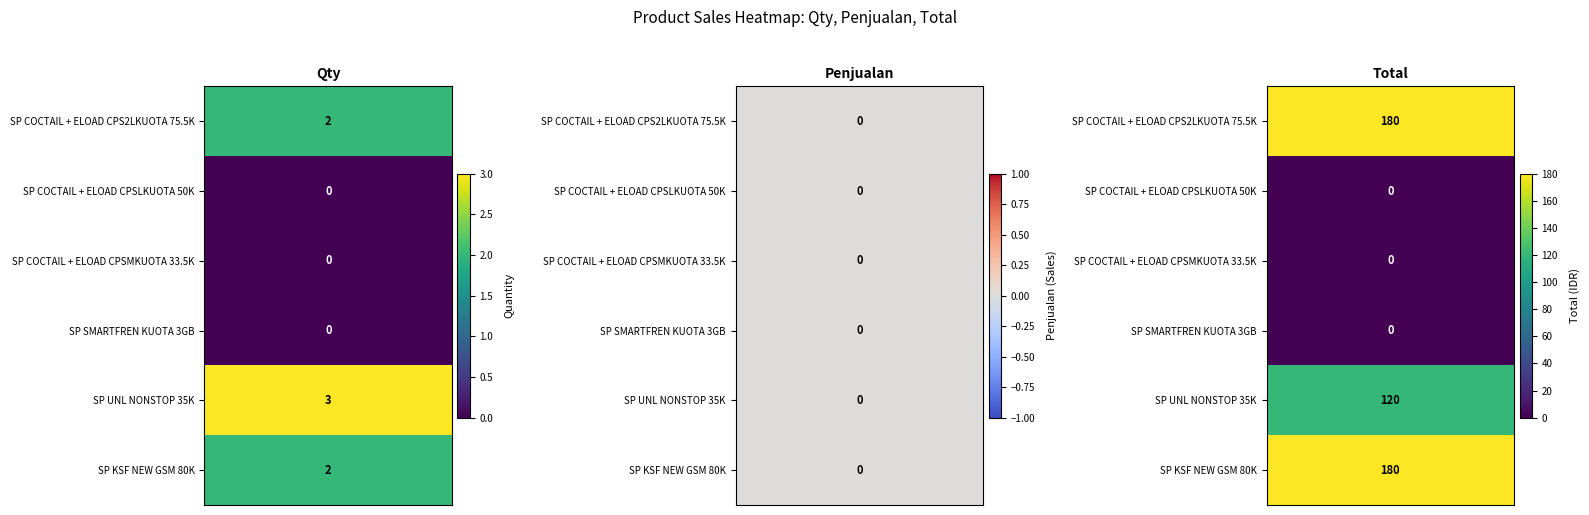

What is the sum of the SP UNL NONSTOP 35K values at 0 and 2?

123